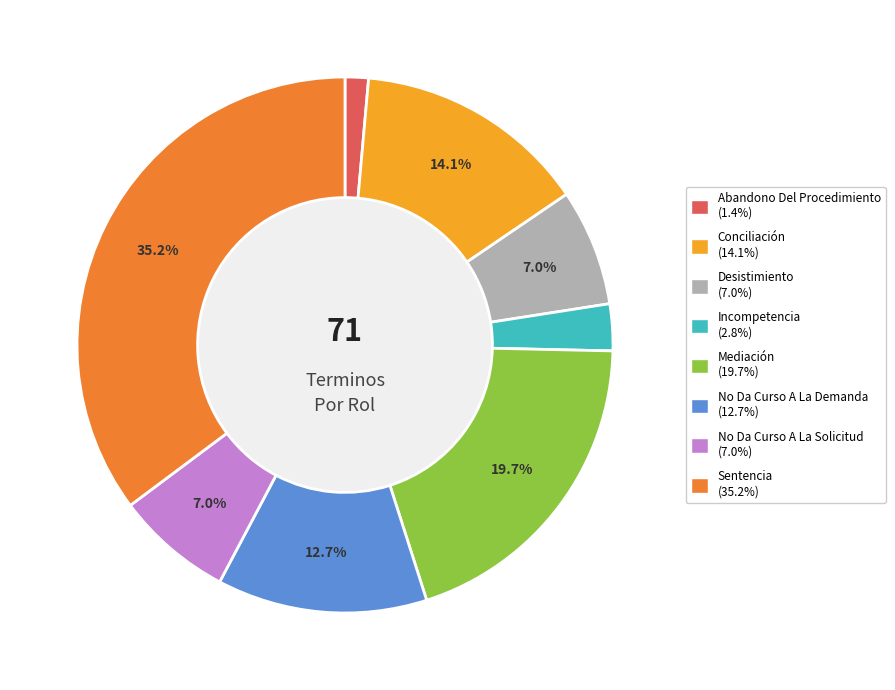

How many slices are in this pie chart?

8